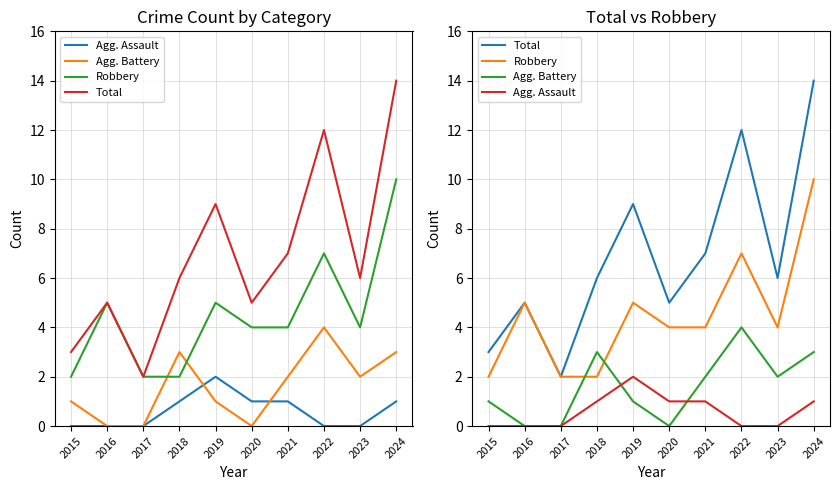

At which category does Robbery reach its first local peak?

2016